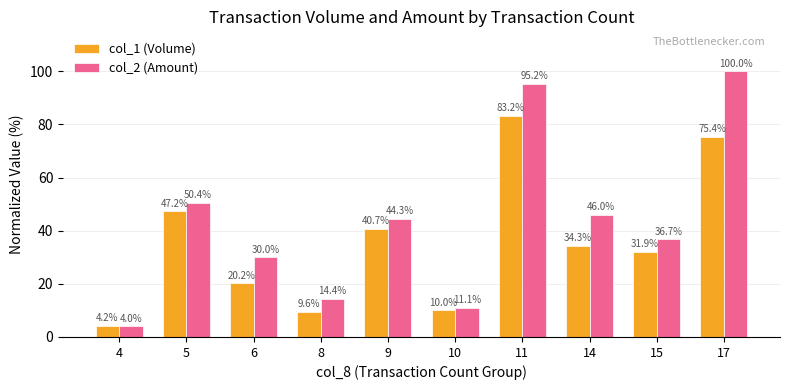

What is the value of the col_1 (Volume) bar at the 1st from the left?

4.2